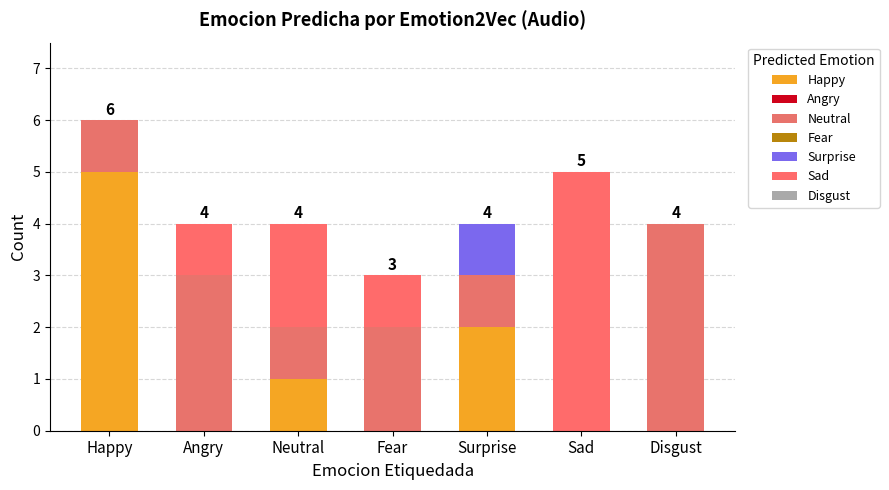

Count the number of categories in the chart.

7